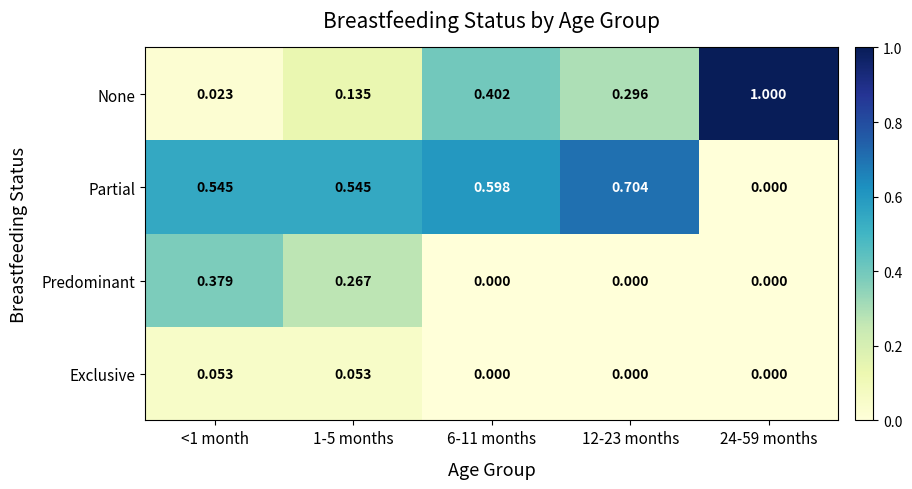

How many categories are shown in the chart?

5